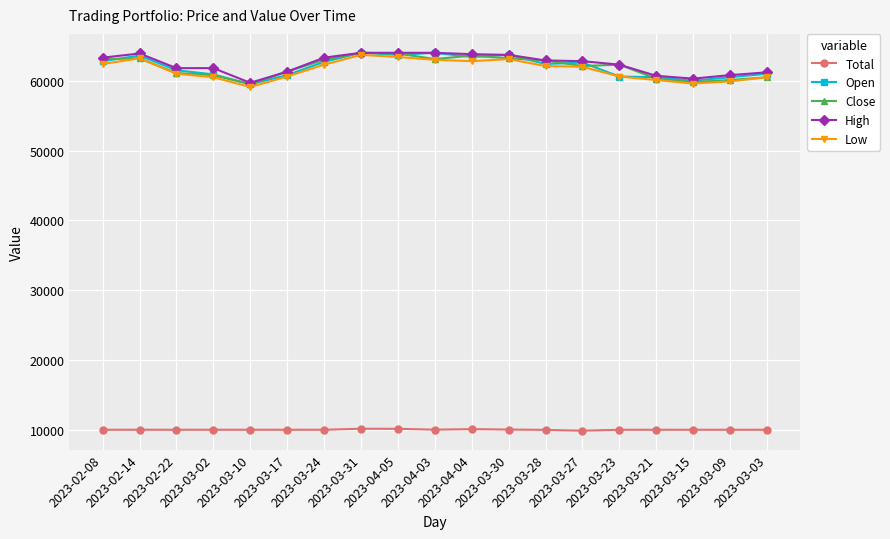

True or false: Low has a value of 24361.2 at 2023-03-27.

False